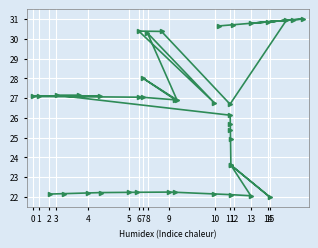

True or false: the data has more than 0 interior local peaks.

True